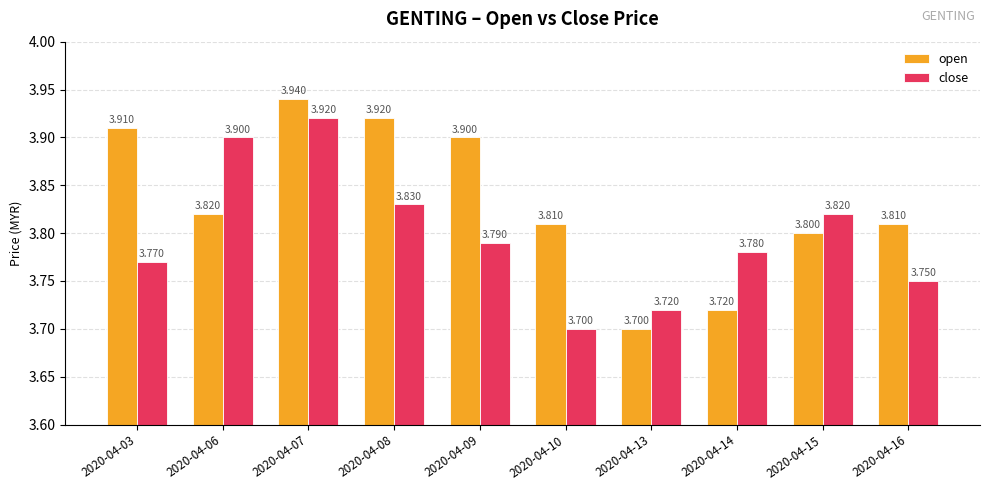

List the series in order of their overall mean, lowest first.

close, open